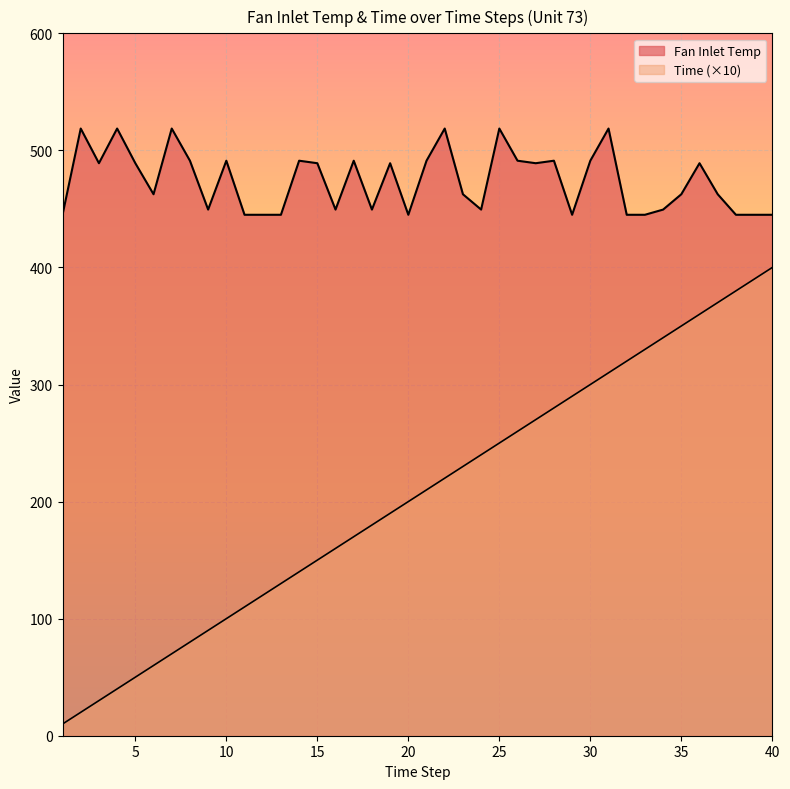

At which category is the sum across all series the highest?

36